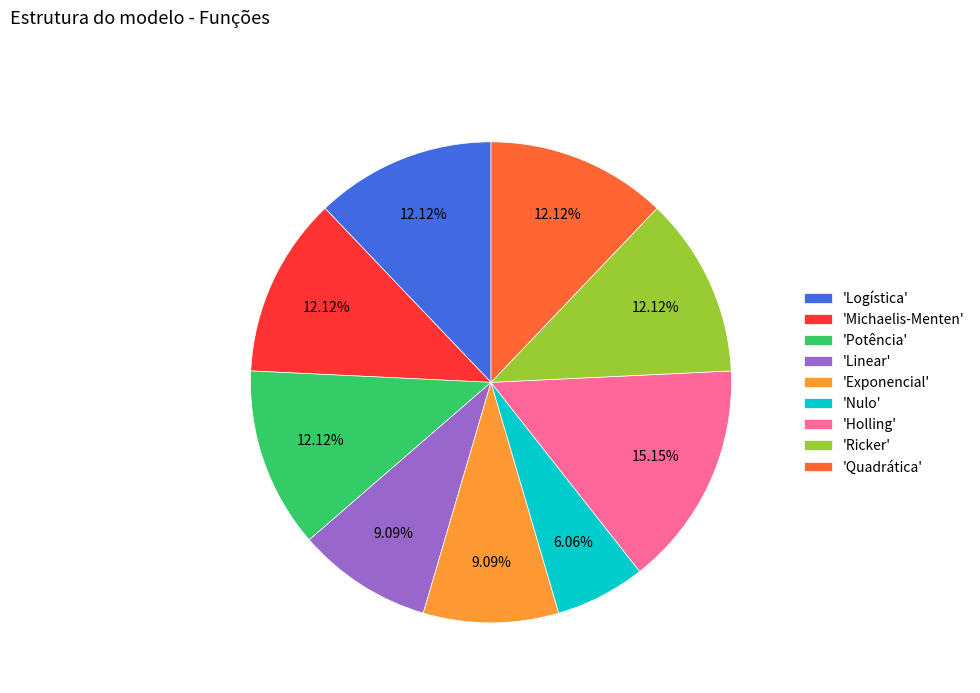

What is the largest slice in the pie chart?

'Holling'